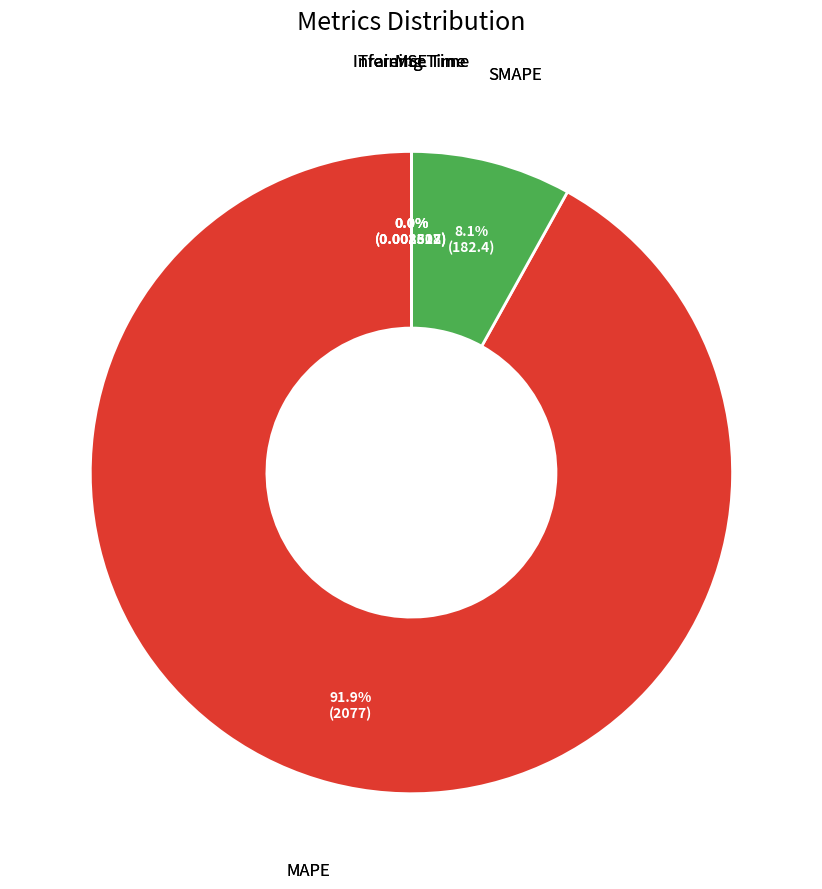

Is there a majority slice in this chart?

Yes